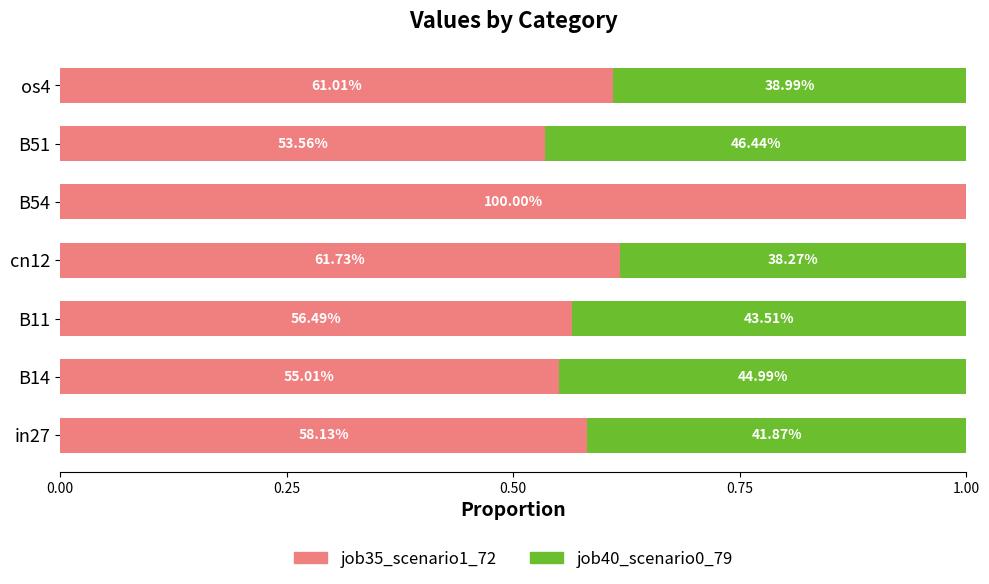

Rank the series by their maximum value, from highest to lowest.

job35_scenario1_72, job40_scenario0_79